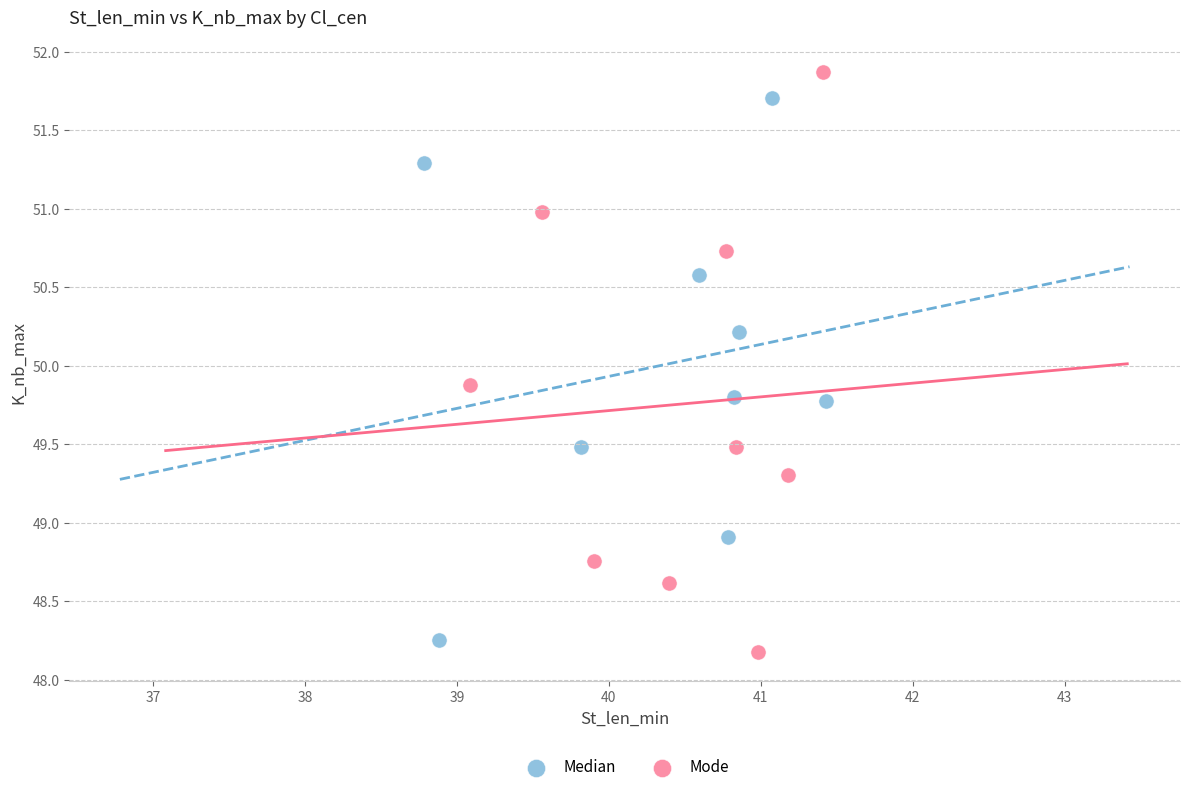

Which series contains the highest Y value?

Mode